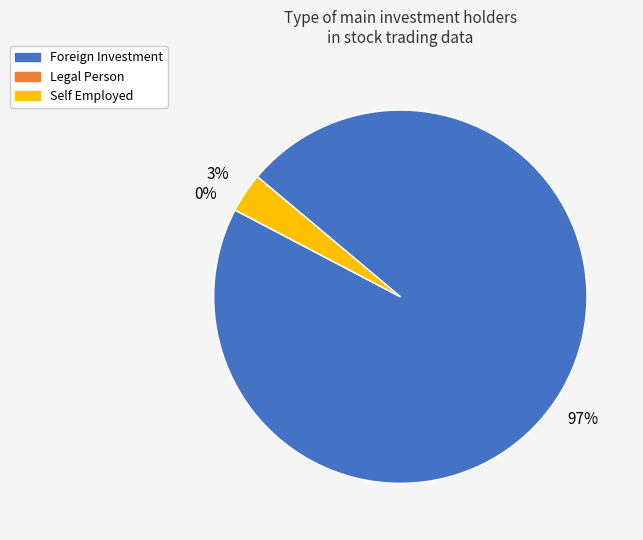

True or false: Self Employed accounts for 17% of the total.

False